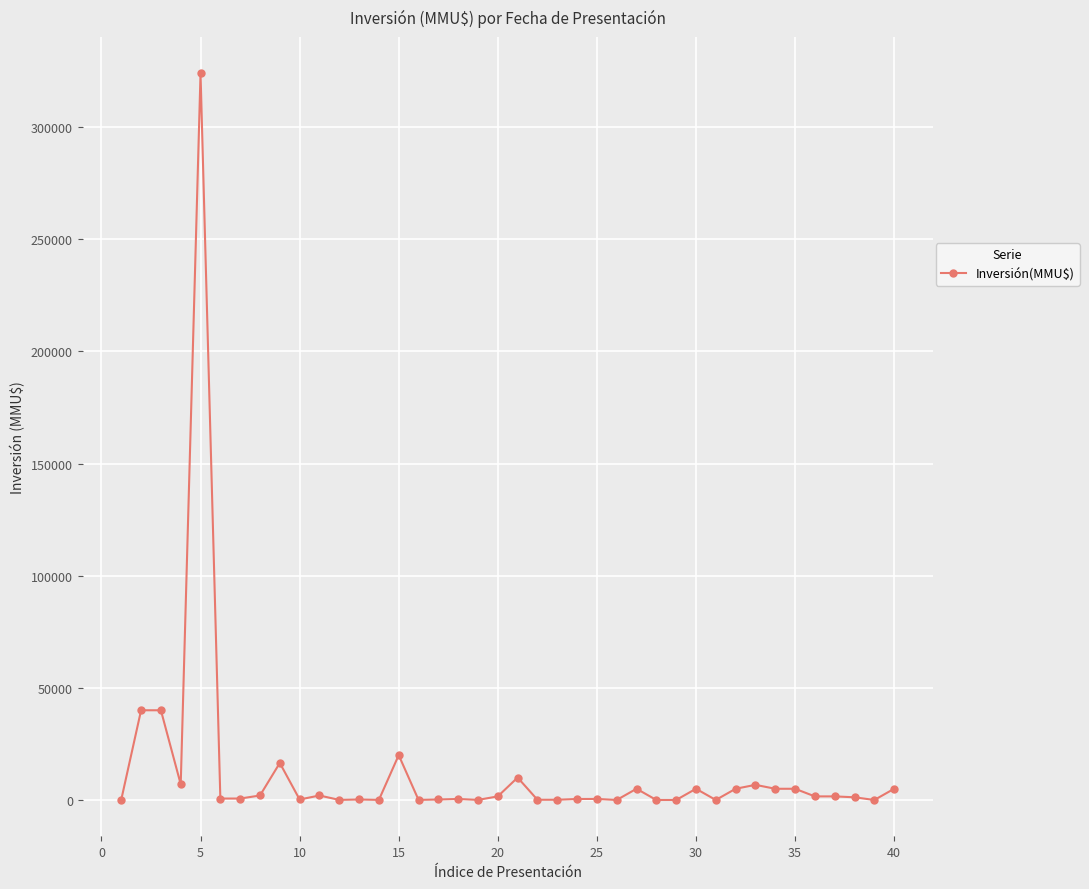

What is the difference between the second highest and second lowest values?

40000